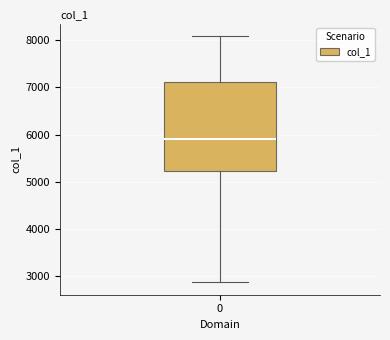

Transcribe this box plot: give where the median line is, the range the box spans, and where the two whiskers end, as read against the y-axis. The values are not printed on the chart, so give them approximately, as read against the axis.

median 5900, box 5200 to 7100, whiskers 2900 to 8100